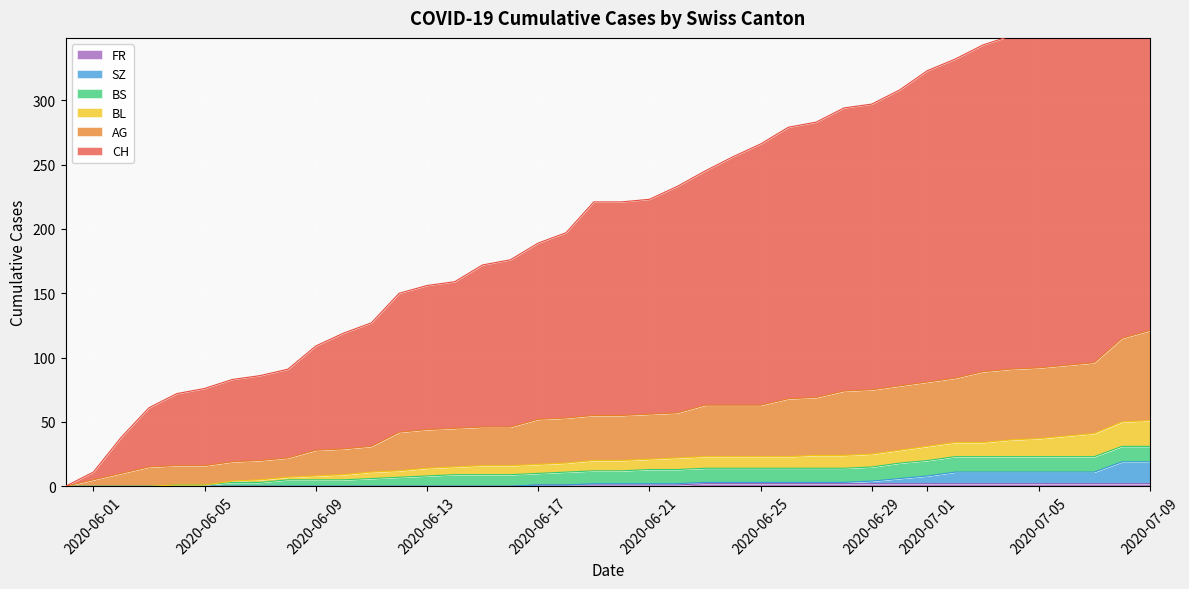

At which label does BL reach its minimum?

2020-05-31